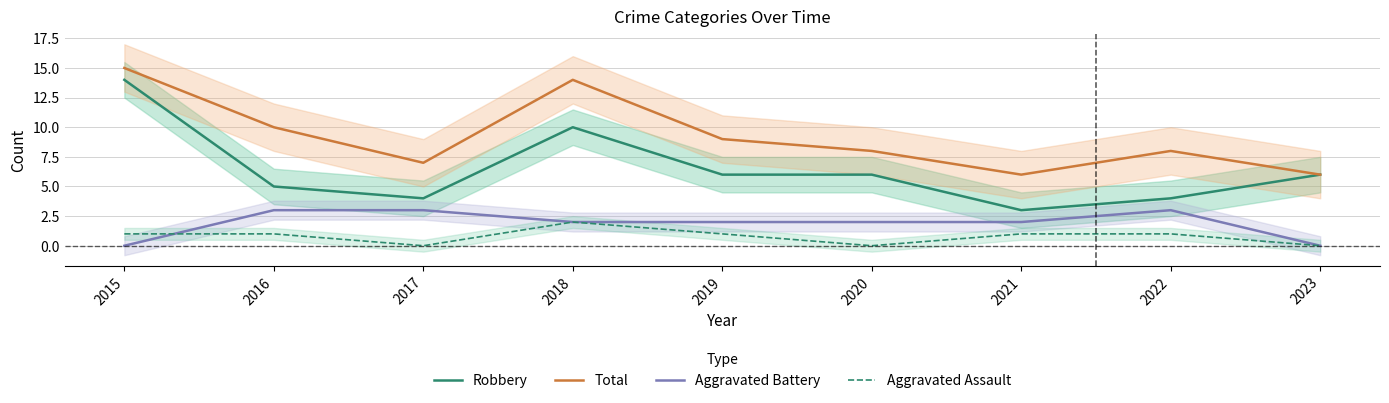

What is the difference between the second highest and minimum values in the Robbery series?

7